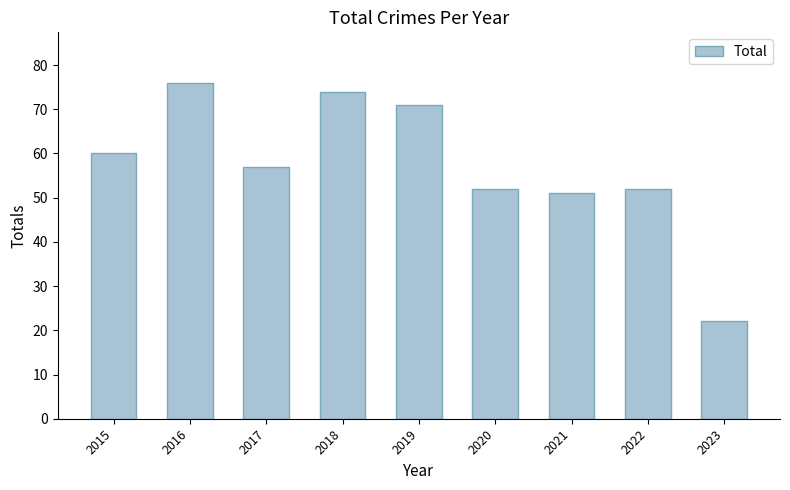

The value at 2023 is 9. True or false?

False